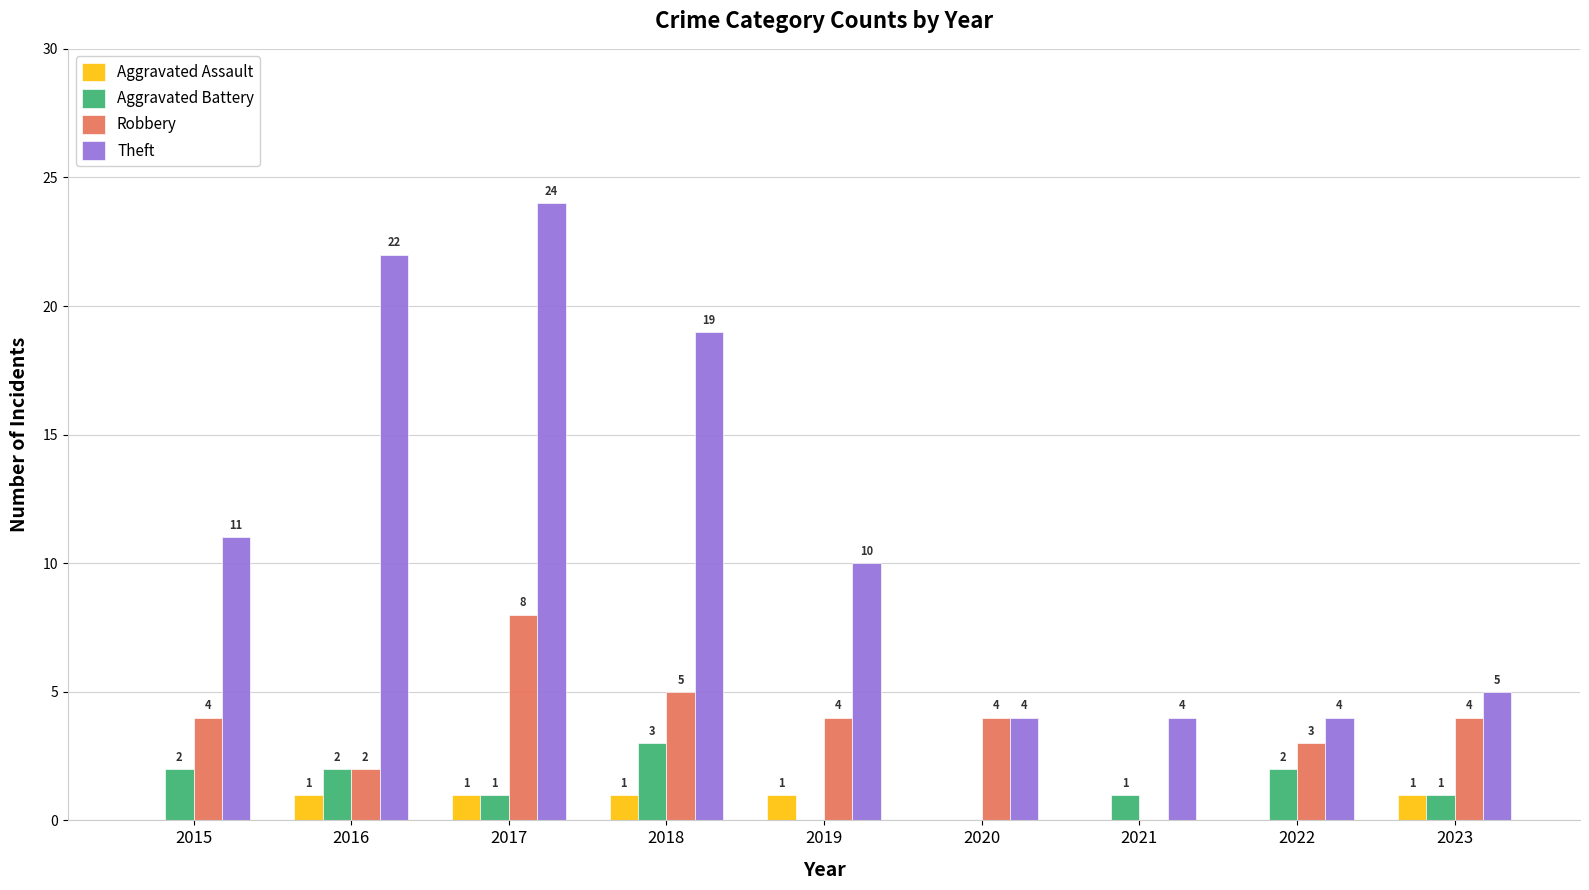

The value of Aggravated Assault at 2019 is 1. True or false?

True